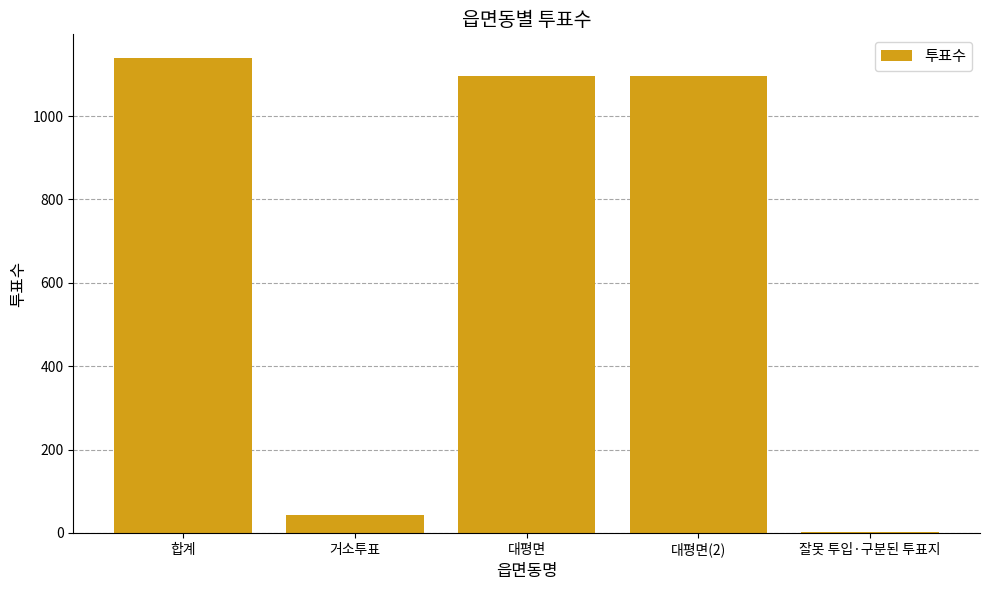

Reading left to right, transcribe all the data shown in this chart.

합계=1139	거소투표=42	대평면=1096	대평면(2)=1096	잘못 투입·구분된 투표지=1